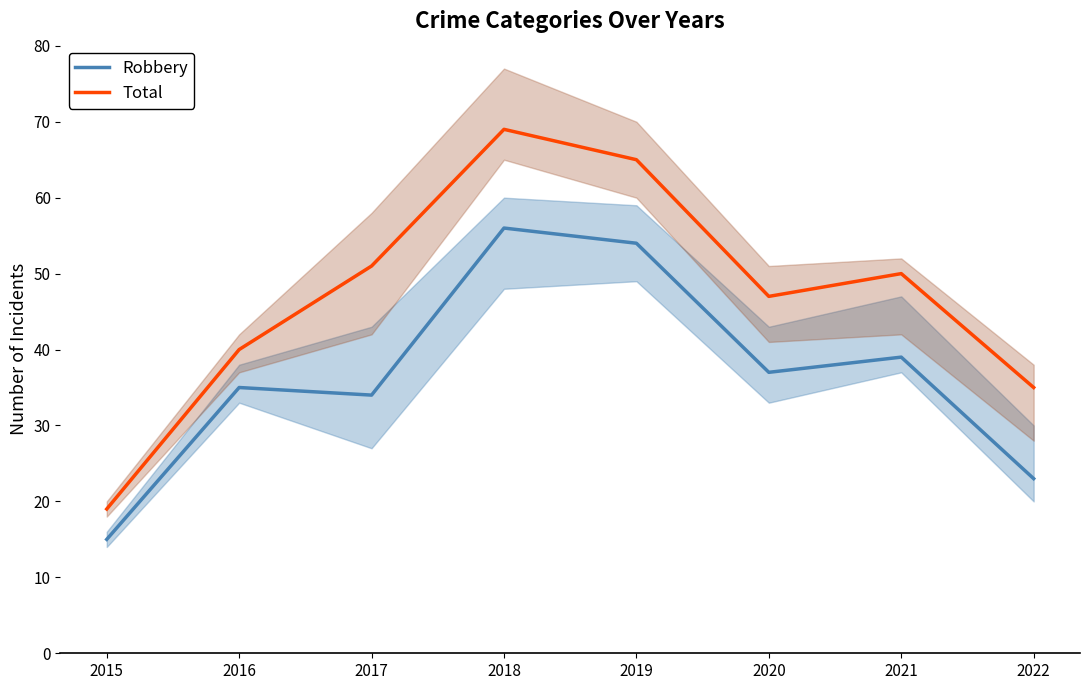

Reading right to left, what are all the values shown in this chart?

Robbery: 2022=23	2021=39	2020=37	2019=54	2018=56	2017=34	2016=35	2015=15
Total: 2022=35	2021=50	2020=47	2019=65	2018=69	2017=51	2016=40	2015=19